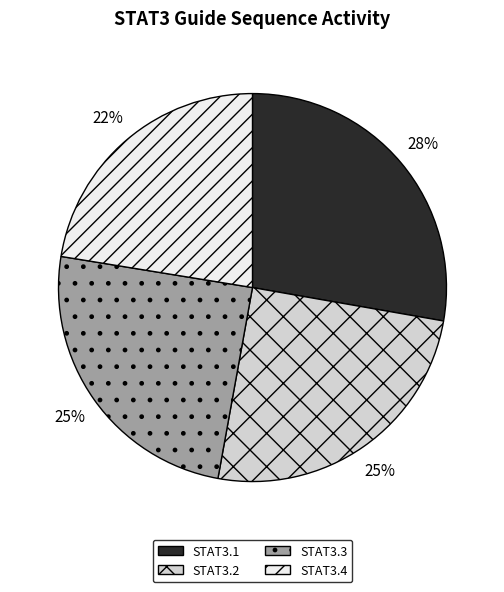

Is the sum of STAT3.3 and STAT3.4 greater than half?

No